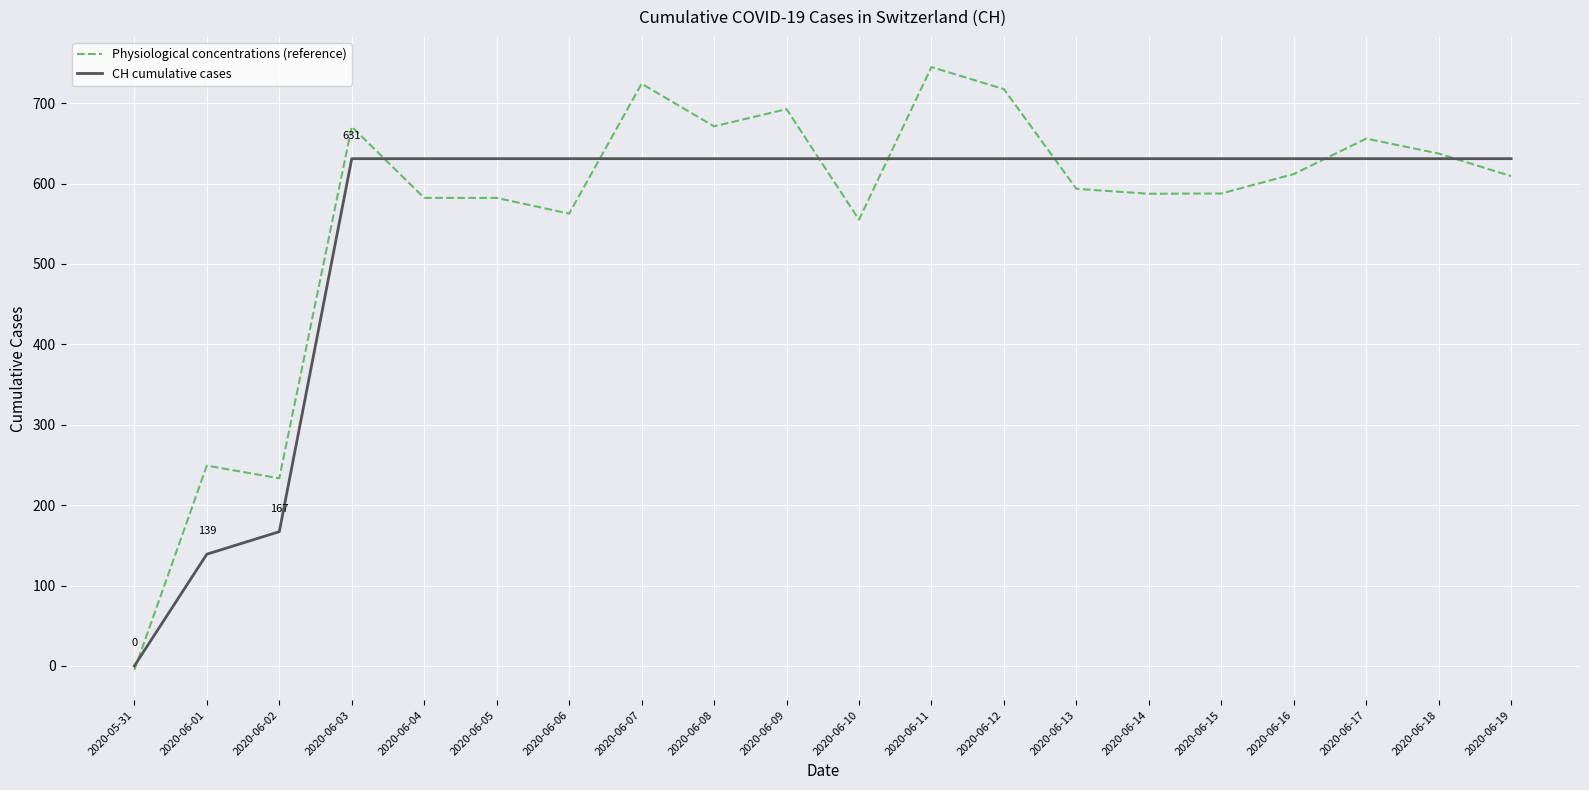

Which label corresponds to the largest value in the chart?

2020-06-11